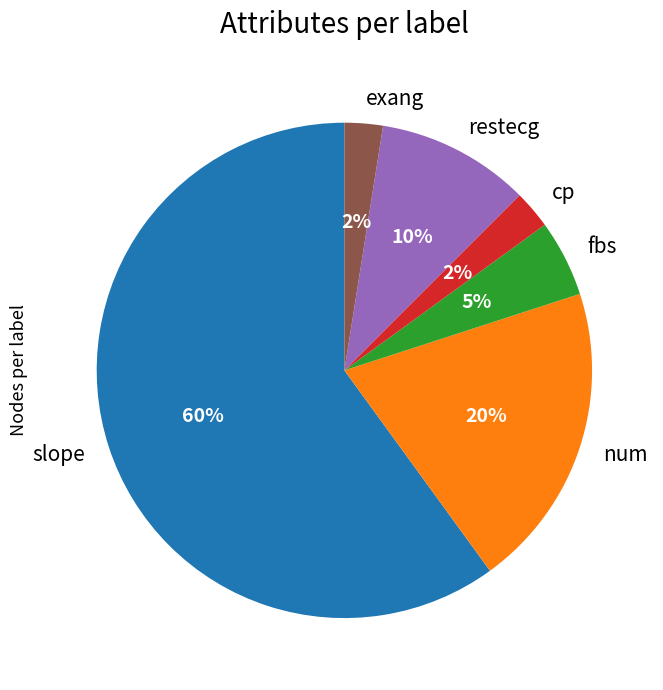

Is there a majority slice in this chart?

Yes